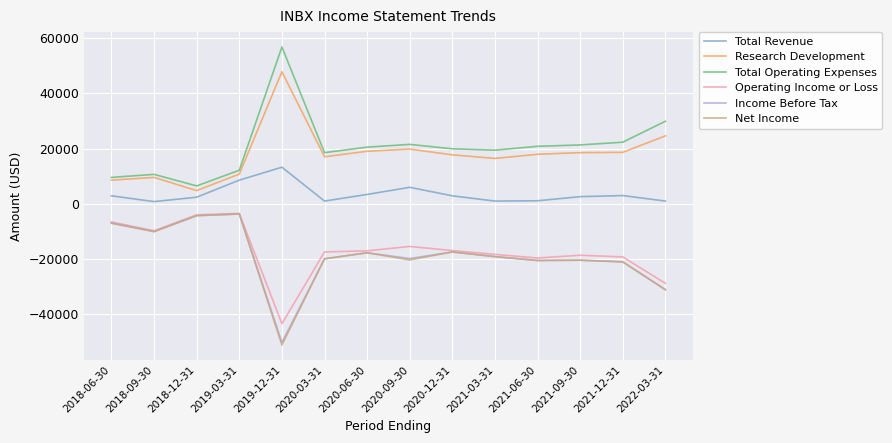

Which category has the lowest value across all series?

2019-12-31